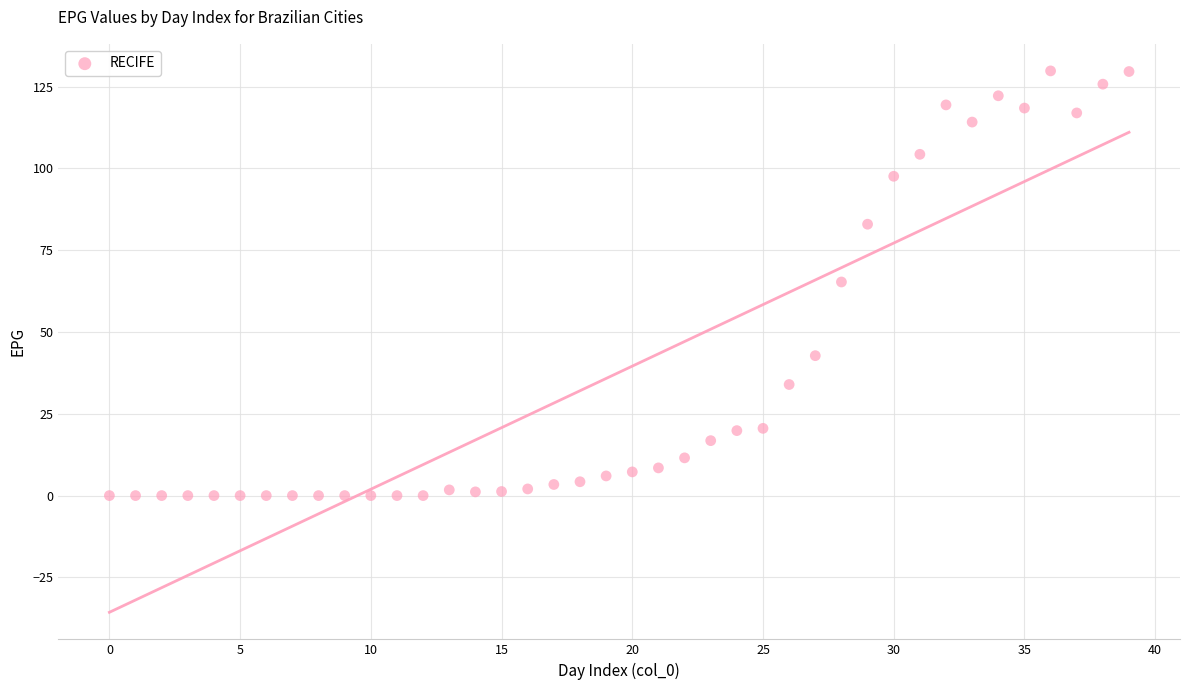

What is the range of Y values (max minus min)?

129.8